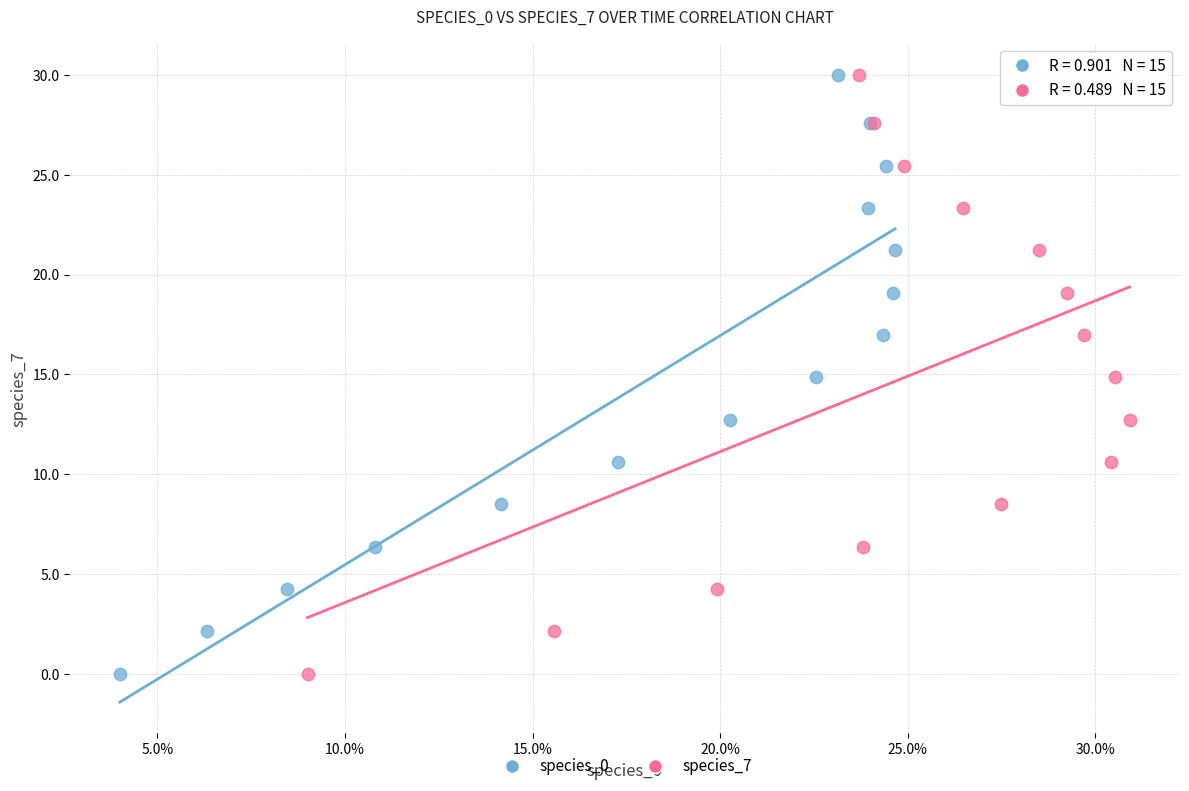

What are all the series names shown in the legend?

species_0, species_7